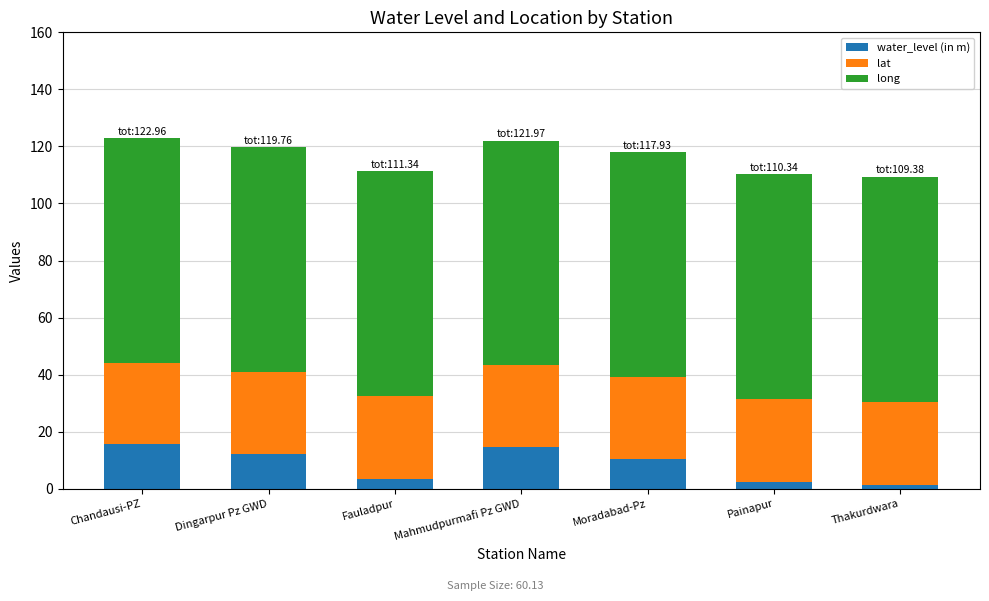

Read the water_level (in m) value at Moradabad-Pz.

10.3